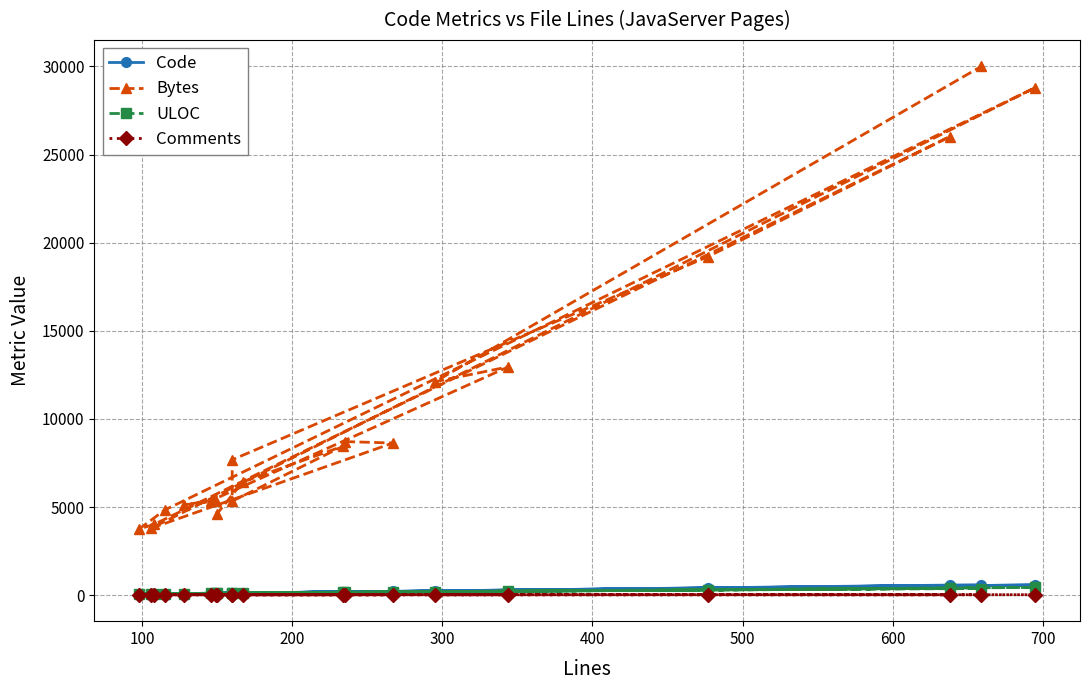

The value of ULOC at 500 is 108. True or false?

False